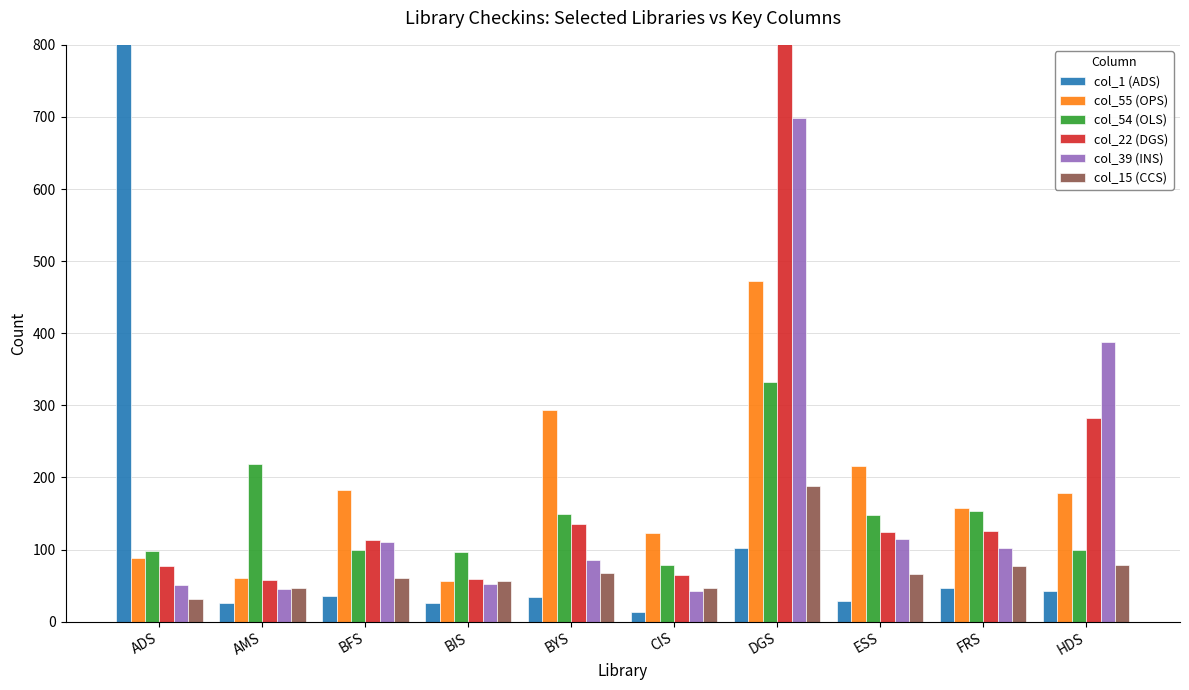

At DGS, list the series in order from smallest to largest.

col_1 (ADS), col_15 (CCS), col_54 (OLS), col_55 (OPS), col_39 (INS), col_22 (DGS)